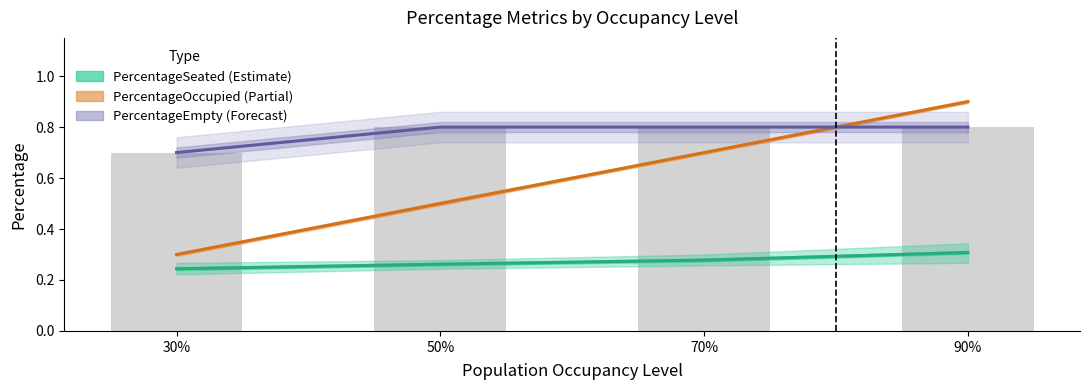

What position from the left is 70%?

3